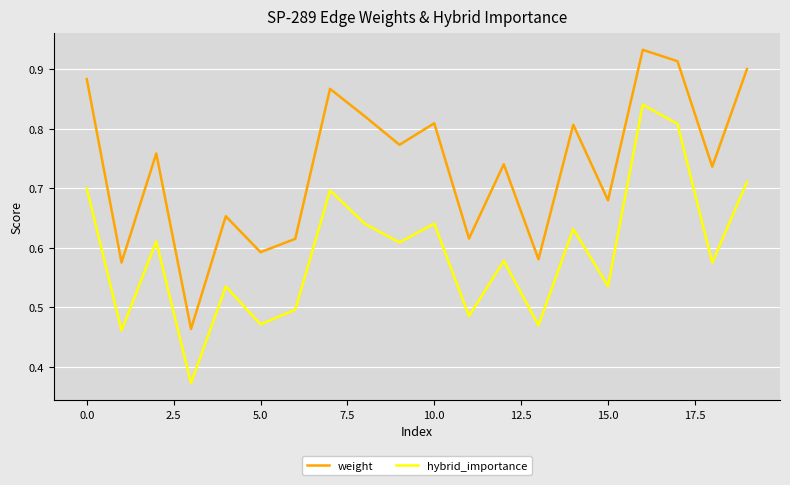

Which series has the largest total across all categories?

weight